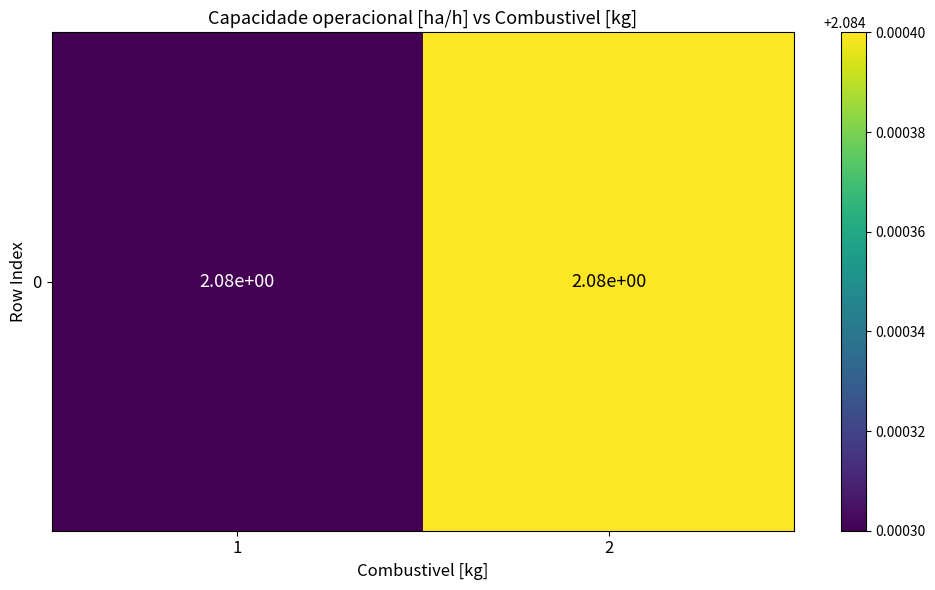

Which has a higher value, 1 or 2?

2